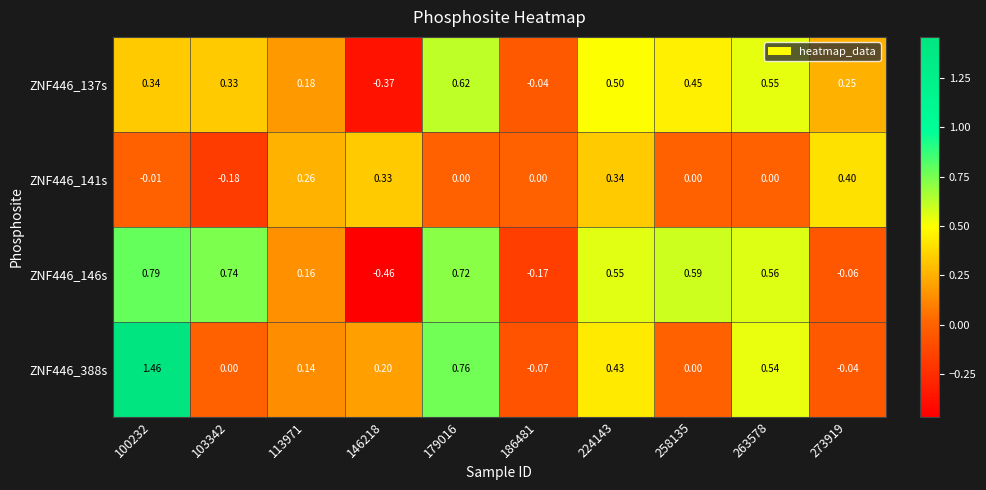

At which category is the sum across all series the highest?

100232